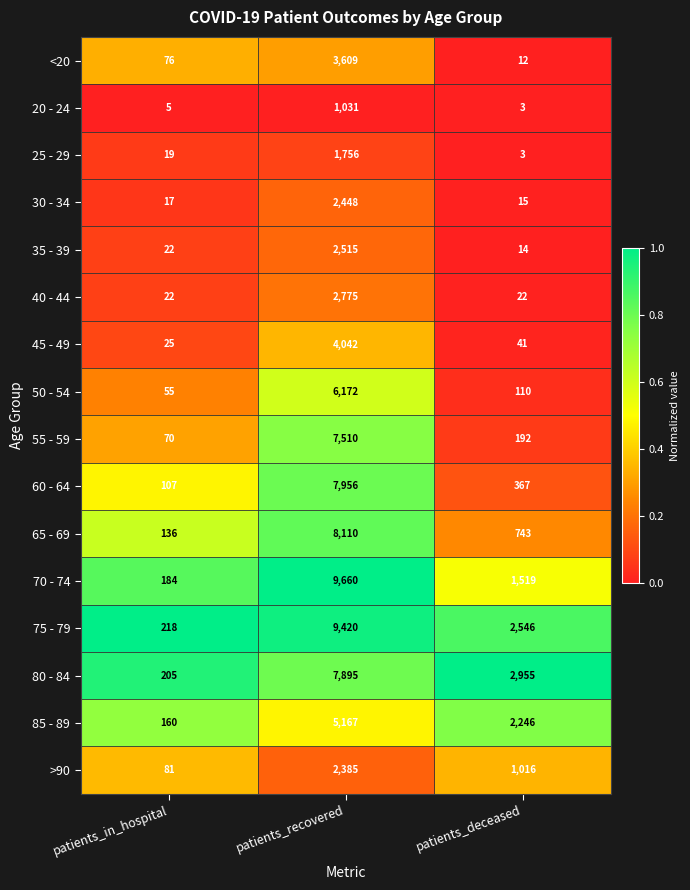

Is it true that 20 - 24 equals 694 at patients_recovered?

False